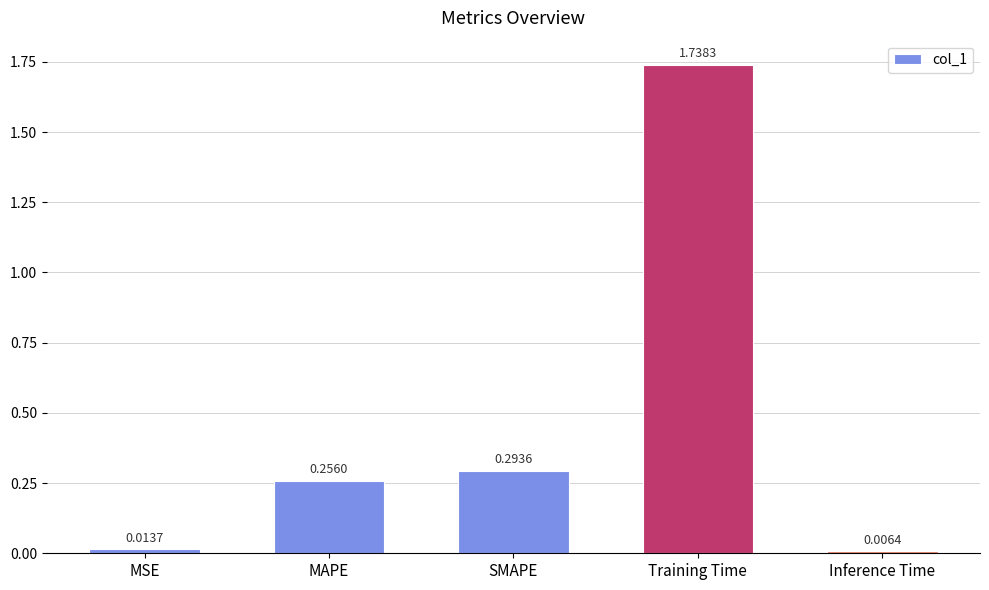

Where is the data nearest to the value 0?

Inference Time